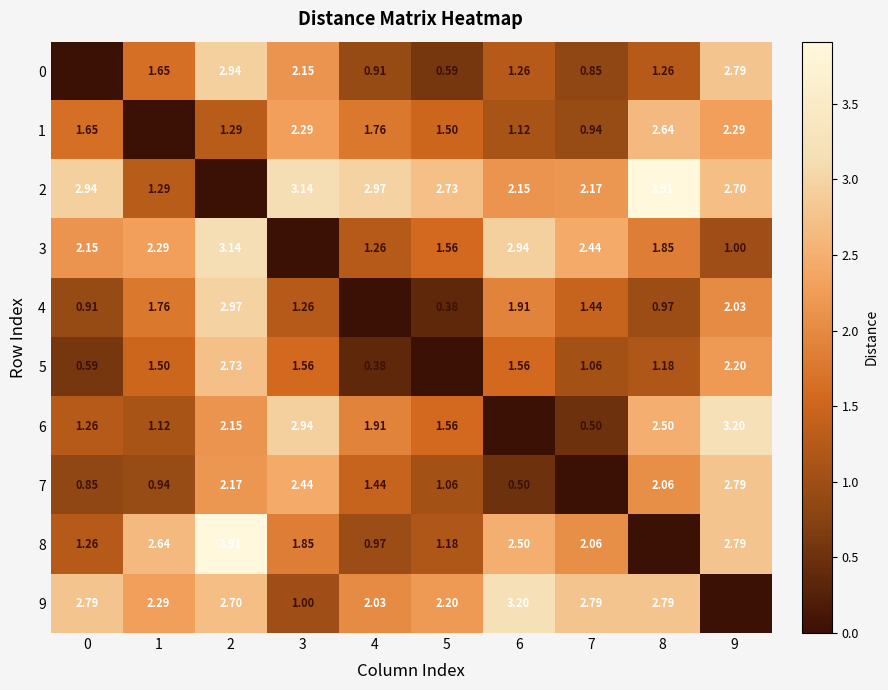

Which series has the widest spread of values?

2